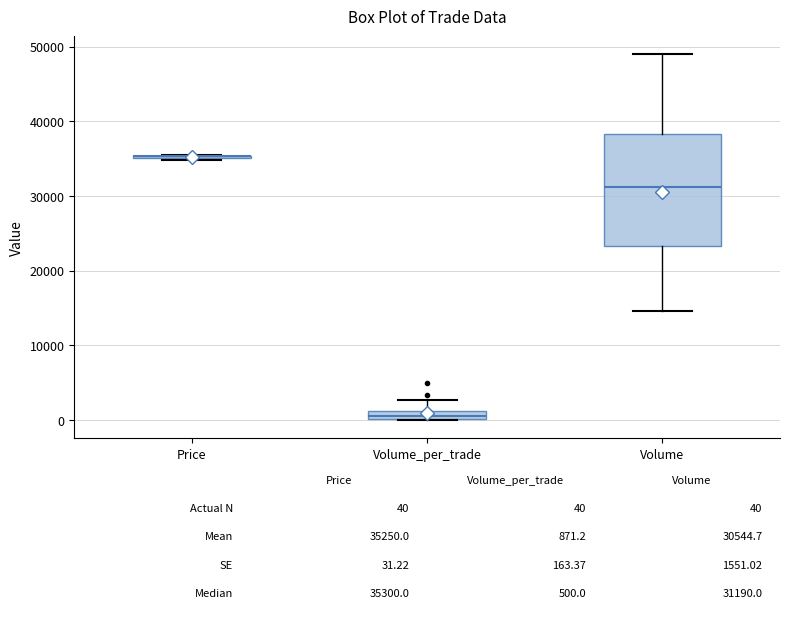

Comparing the boxes themselves (not the whiskers), which one is the tallest?

Volume